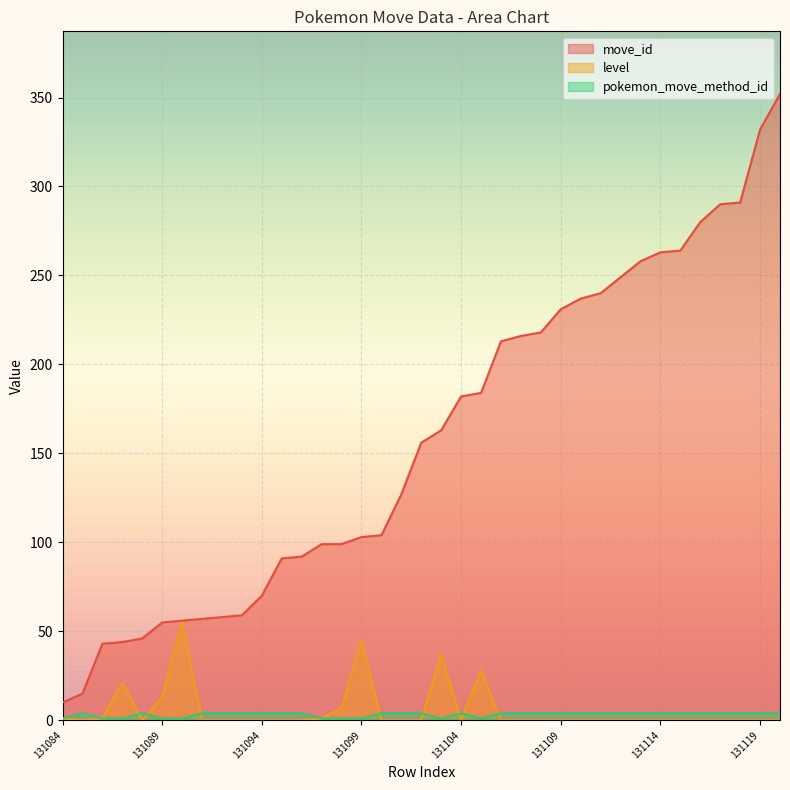

True or false: pokemon_move_method_id and level intersect in this chart.

True